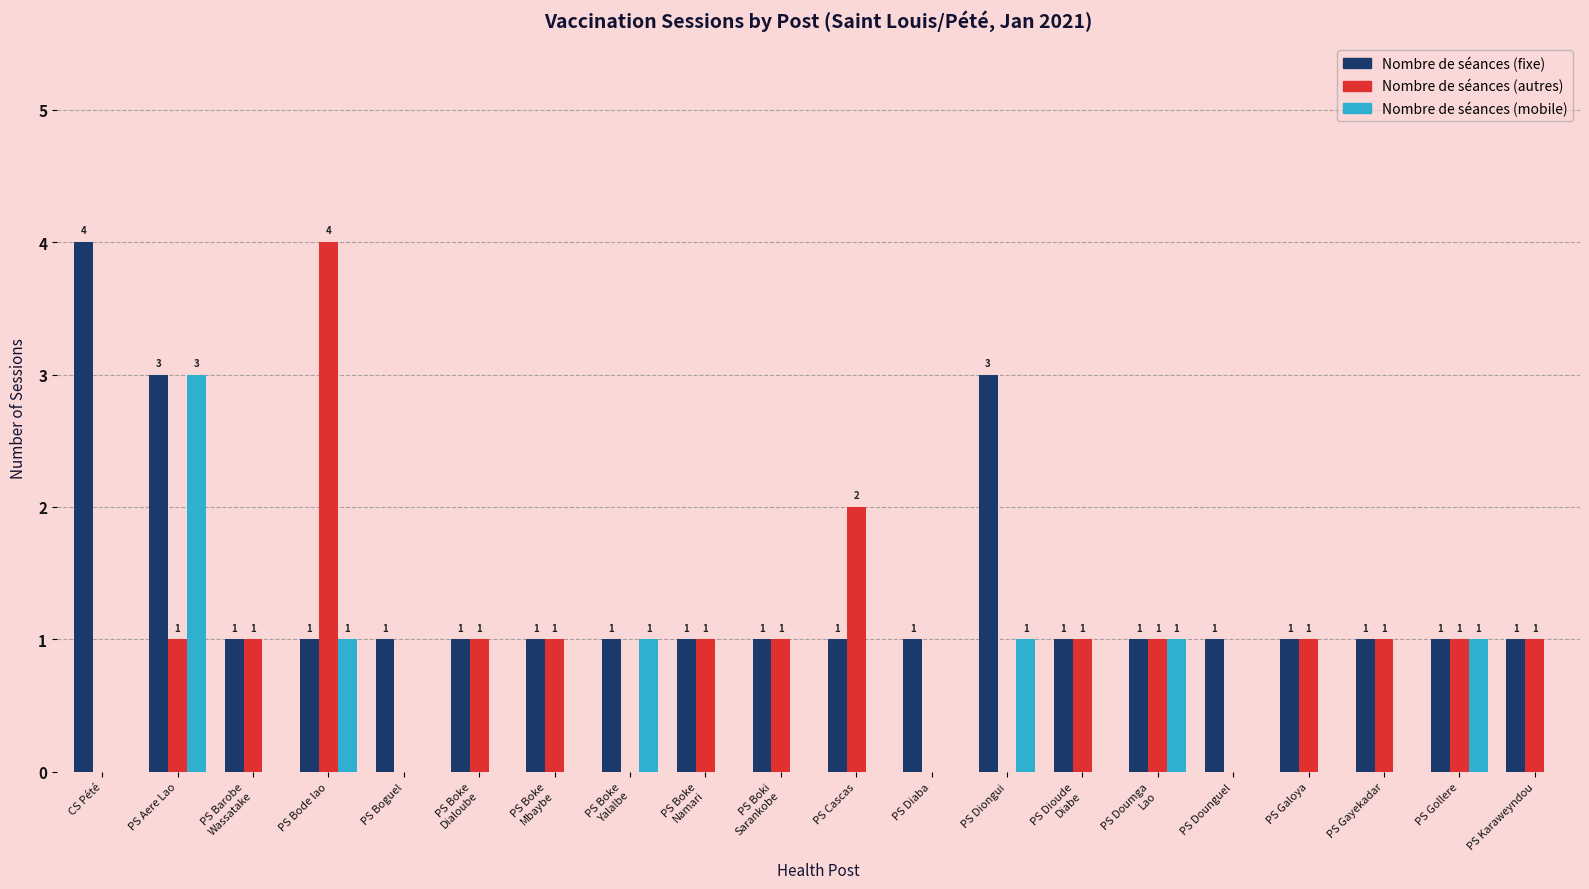

Reading right to left, list all the values displayed in this chart.

Nombre de séances (fixe): PS Karaweyndou=1	PS Gollere=1	PS Gayekadar=1	PS Galoya=1	PS Dounguel=1	PS Doumga
Lao=1	PS Dioude
Diabe=1	PS Diongui=3	PS Diaba=1	PS Cascas=1	PS Boki
Sarankobe=1	PS Boke
Namari=1	PS Boke
Yalalbe=1	PS Boke
Mbaybe=1	PS Boke
Dialoube=1	PS Boguel=1	PS Bode lao=1	PS Barobe
Wassatake=1	PS Aere Lao=3	CS Pété=4
Nombre de séances (autres): PS Karaweyndou=1	PS Gollere=1	PS Gayekadar=1	PS Galoya=1	PS Dounguel=0	PS Doumga
Lao=1	PS Dioude
Diabe=1	PS Diongui=0	PS Diaba=0	PS Cascas=2	PS Boki
Sarankobe=1	PS Boke
Namari=1	PS Boke
Yalalbe=0	PS Boke
Mbaybe=1	PS Boke
Dialoube=1	PS Boguel=0	PS Bode lao=4	PS Barobe
Wassatake=1	PS Aere Lao=1	CS Pété=0
Nombre de séances (mobile): PS Karaweyndou=0	PS Gollere=1	PS Gayekadar=0	PS Galoya=0	PS Dounguel=0	PS Doumga
Lao=1	PS Dioude
Diabe=0	PS Diongui=1	PS Diaba=0	PS Cascas=0	PS Boki
Sarankobe=0	PS Boke
Namari=0	PS Boke
Yalalbe=1	PS Boke
Mbaybe=0	PS Boke
Dialoube=0	PS Boguel=0	PS Bode lao=1	PS Barobe
Wassatake=0	PS Aere Lao=3	CS Pété=0